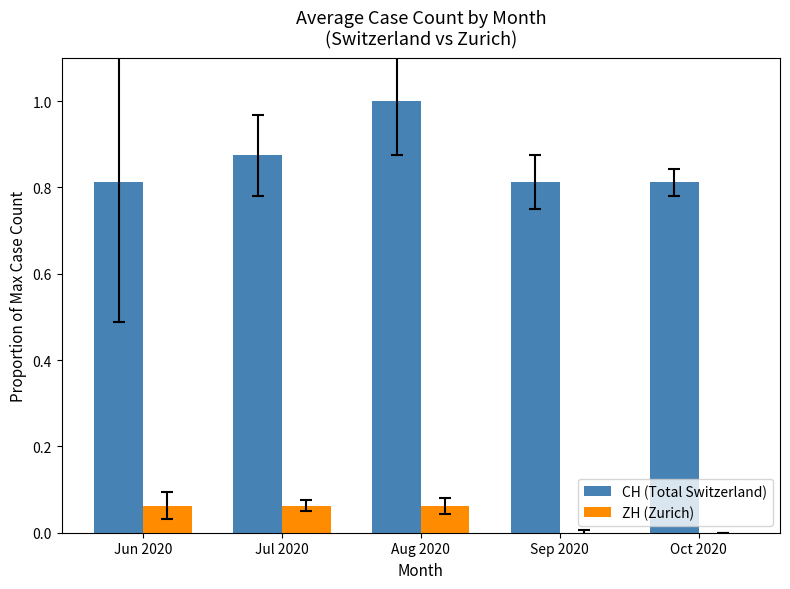

What is the maximum value shown in the chart?

1.0